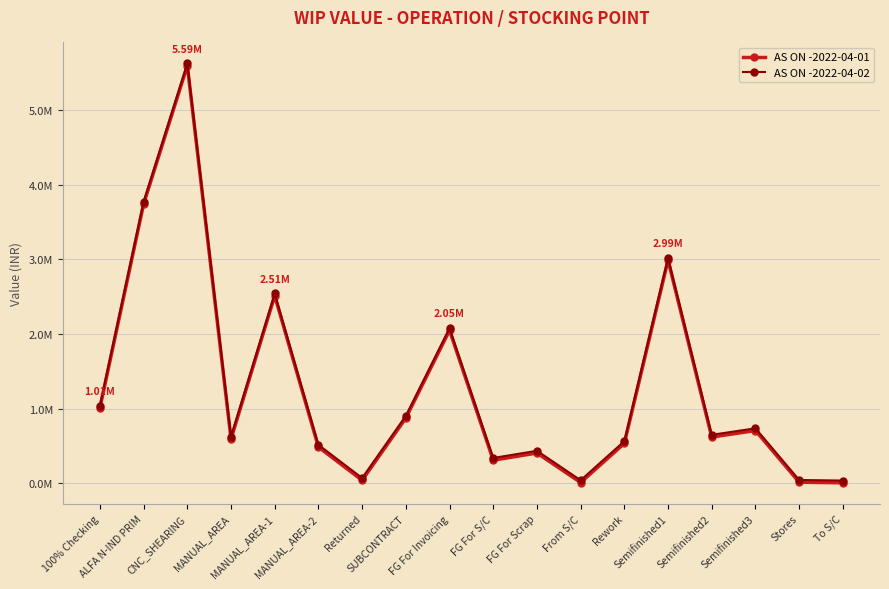

Is this an area chart (filled region under the line)?

No